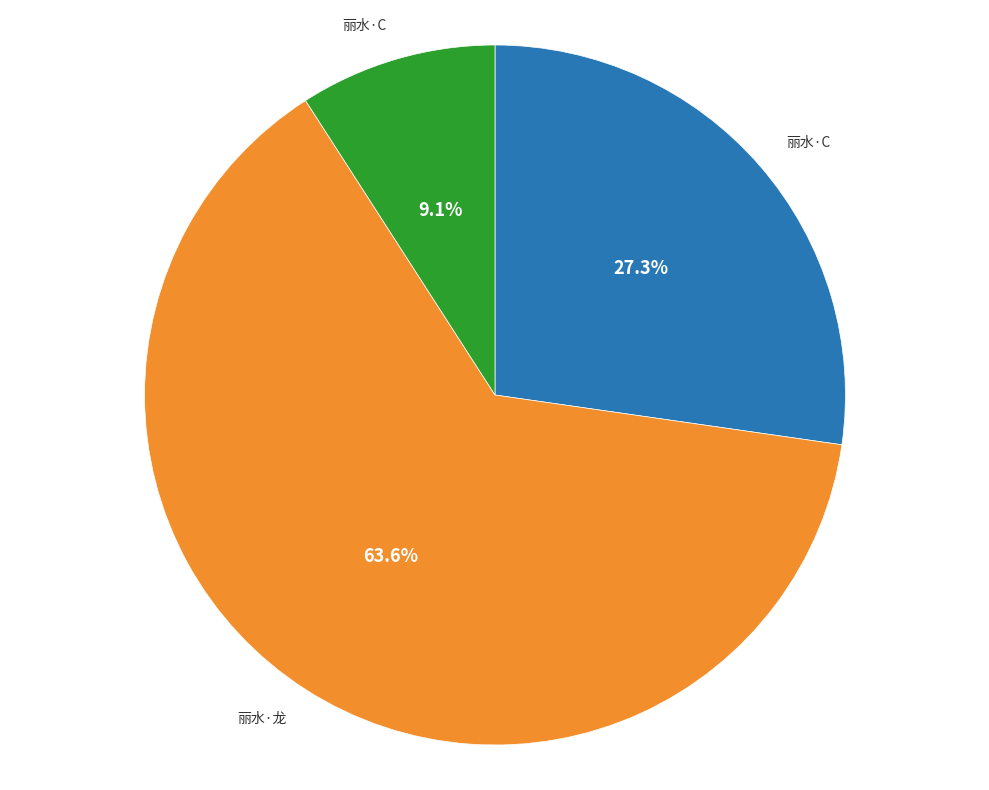

Is there any slice that represents more than half of the pie?

Yes